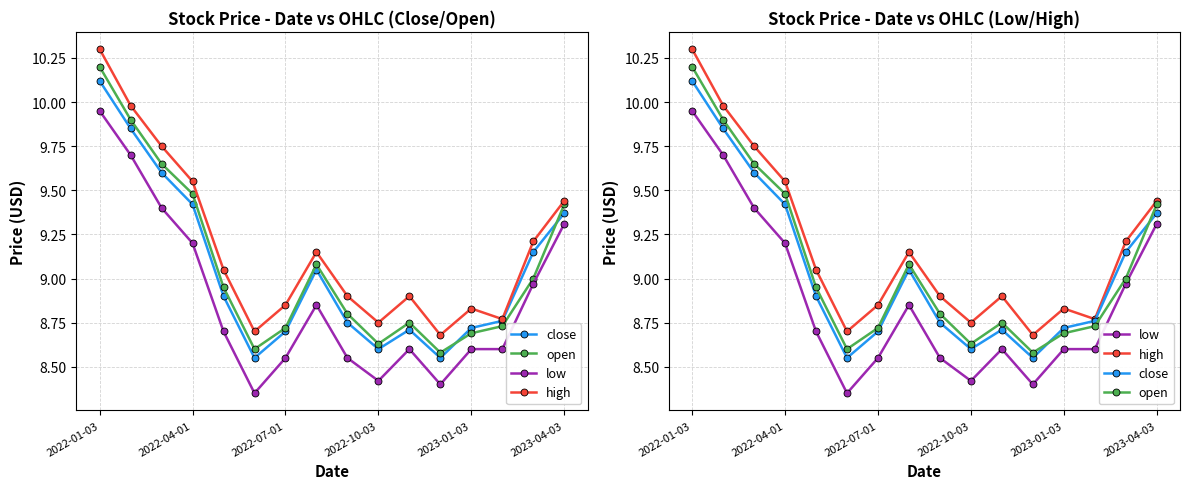

Reading left to right, what are all the values shown in this chart?

close: 10.1	9.8	9.6	9.4	8.9	8.6	8.7	9.1	8.8	8.6	8.7	8.6	8.7	8.8	9.2	9.4
open: 10.2	9.9	9.7	9.5	8.9	8.6	8.7	9.1	8.8	8.6	8.8	8.6	8.7	8.7	9.0	9.4
low: 9.9	9.7	9.4	9.2	8.7	8.3	8.6	8.8	8.6	8.4	8.6	8.4	8.6	8.6	9.0	9.3
high: 10.3	10.0	9.8	9.6	9.1	8.7	8.8	9.2	8.9	8.8	8.9	8.7	8.8	8.8	9.2	9.4